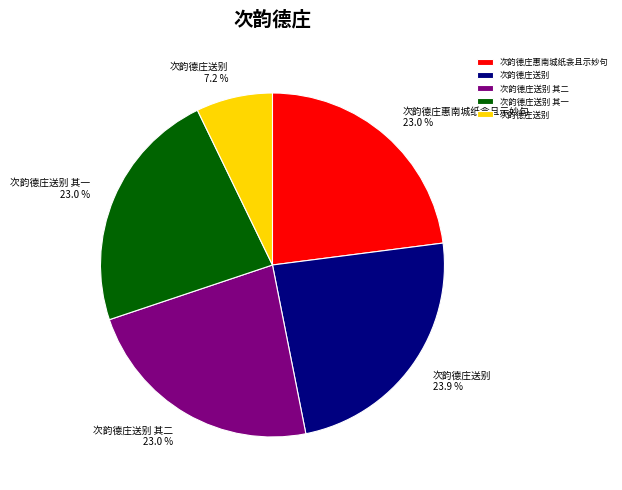

Is there a majority slice in this chart?

No